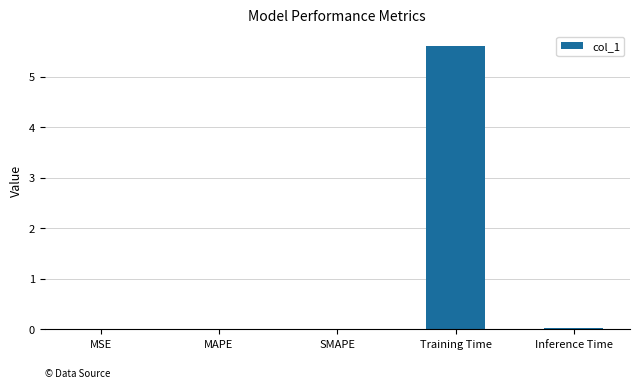

What is the sum of all values?

5.7